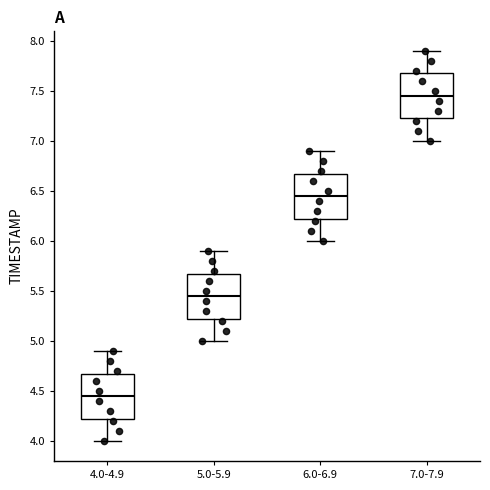

Reading left to right, transcribe this box plot: for each box, give where its median line is, the range the box spans, and where its two whiskers end, as read against the y-axis. The values are not printed on the chart, so give them approximately, as read against the axis.

4.0-4.9: median 4.45, box 4.25 to 4.70, whiskers 4.00 to 4.90
5.0-5.9: median 5.45, box 5.25 to 5.70, whiskers 5.00 to 5.90
6.0-6.9: median 6.45, box 6.25 to 6.70, whiskers 6.00 to 6.90
7.0-7.9: median 7.45, box 7.25 to 7.70, whiskers 7.00 to 7.90